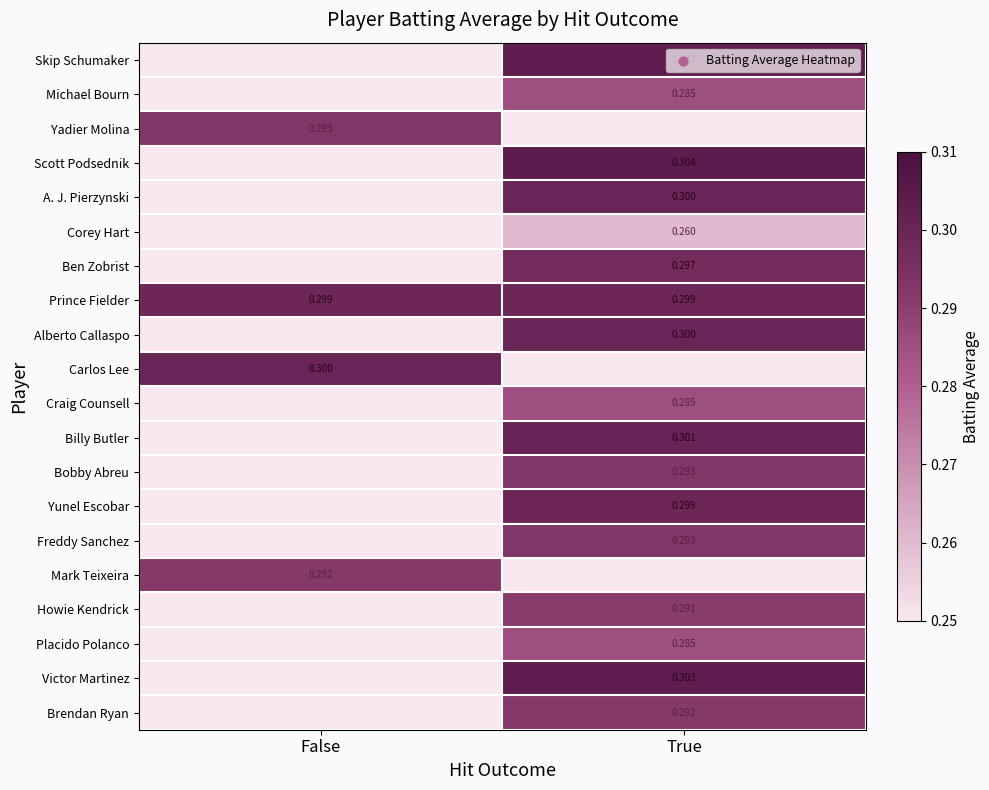

Is the value of Skip Schumaker at True greater than the value of Mark Teixeira at False?

Yes